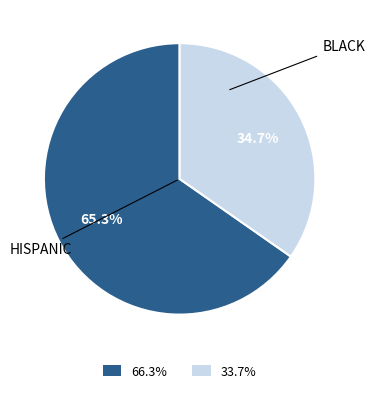

Is there any slice that represents more than half of the pie?

Yes